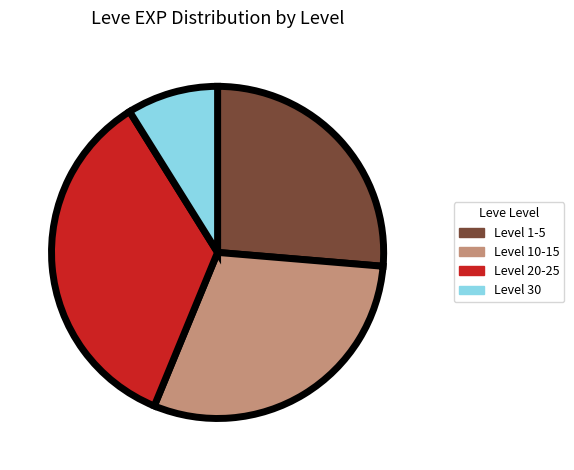

Do Level 30 and Level 1-5 together represent more than half of the pie?

No